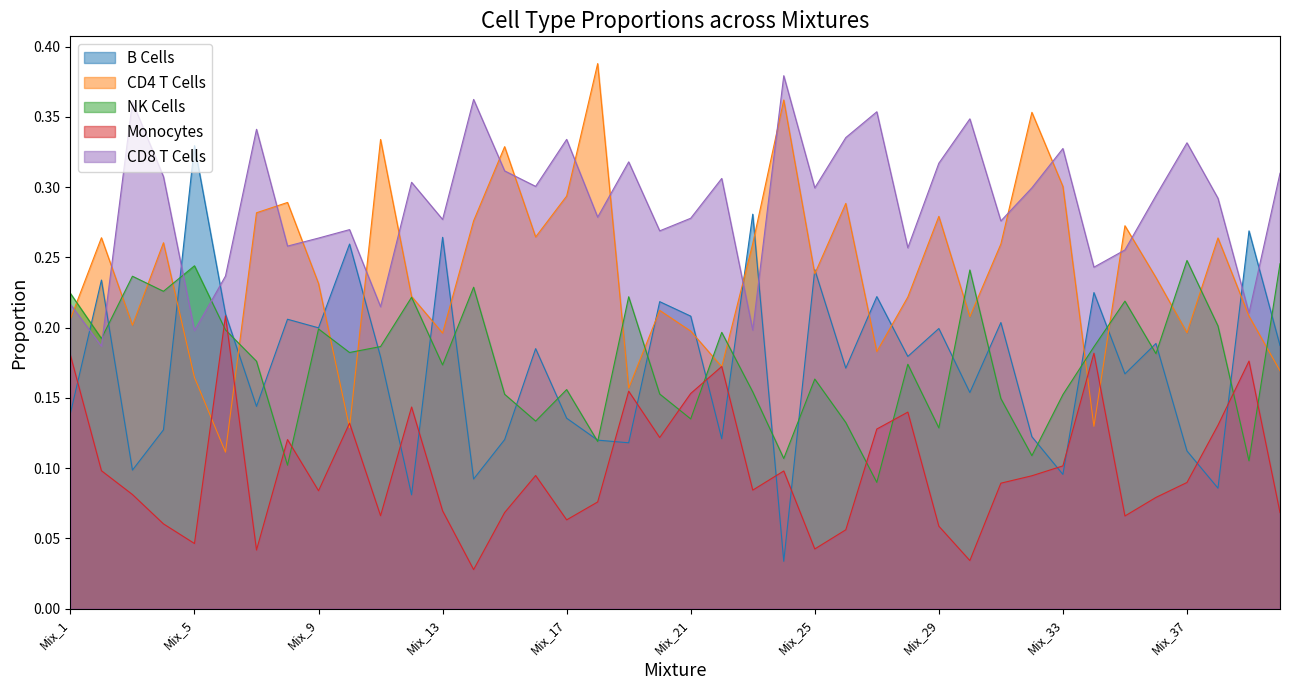

Rank the categories by B Cells value from lowest to highest.

Mix_24, Mix_12, Mix_38, Mix_14, Mix_33, Mix_3, Mix_37, Mix_19, Mix_18, Mix_15, Mix_22, Mix_32, Mix_4, Mix_17, Mix_1, Mix_7, Mix_30, Mix_35, Mix_26, Mix_11, Mix_28, Mix_16, Mix_40, Mix_36, Mix_29, Mix_9, Mix_31, Mix_8, Mix_21, Mix_6, Mix_20, Mix_27, Mix_34, Mix_2, Mix_25, Mix_10, Mix_13, Mix_39, Mix_23, Mix_5